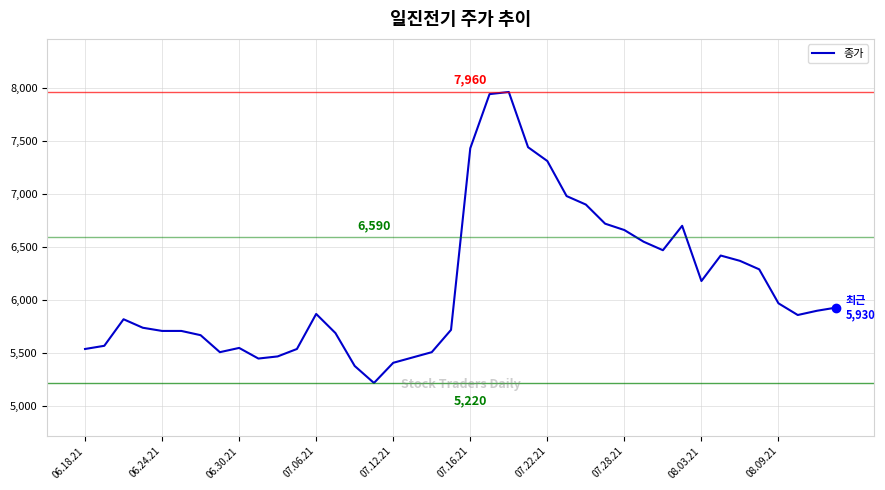

Does the chart display data point markers on the line(s)?

No